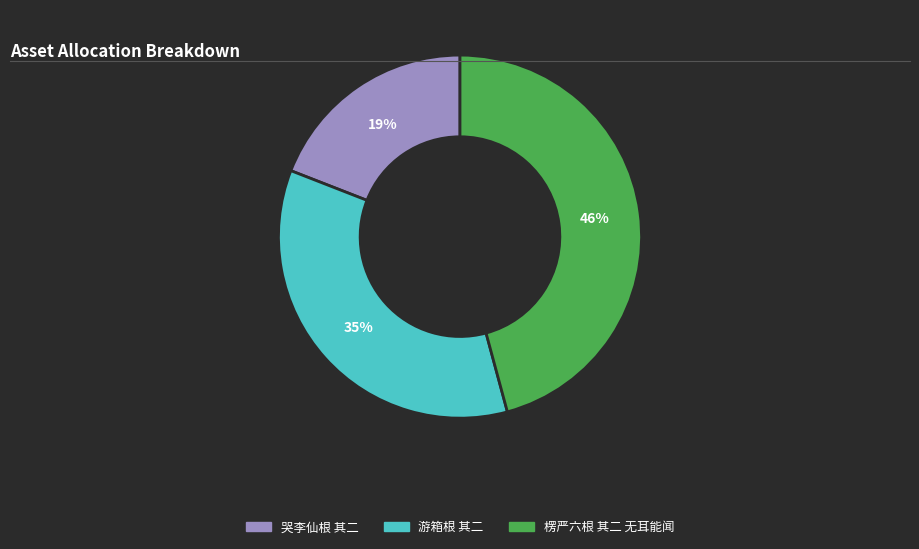

Is there any slice that represents more than half of the pie?

No